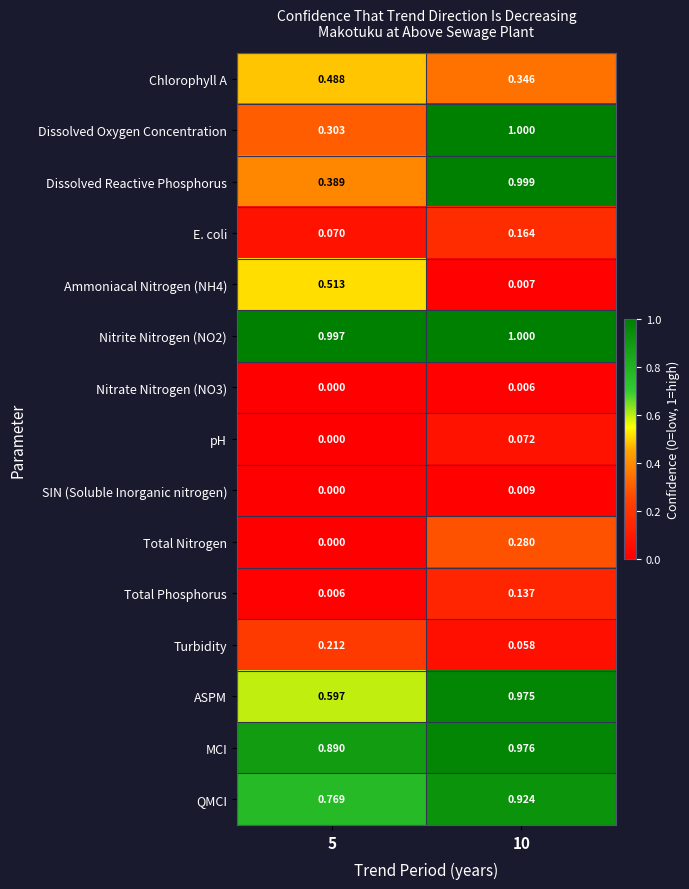

At how many categories does at least one series exceed 0?

2